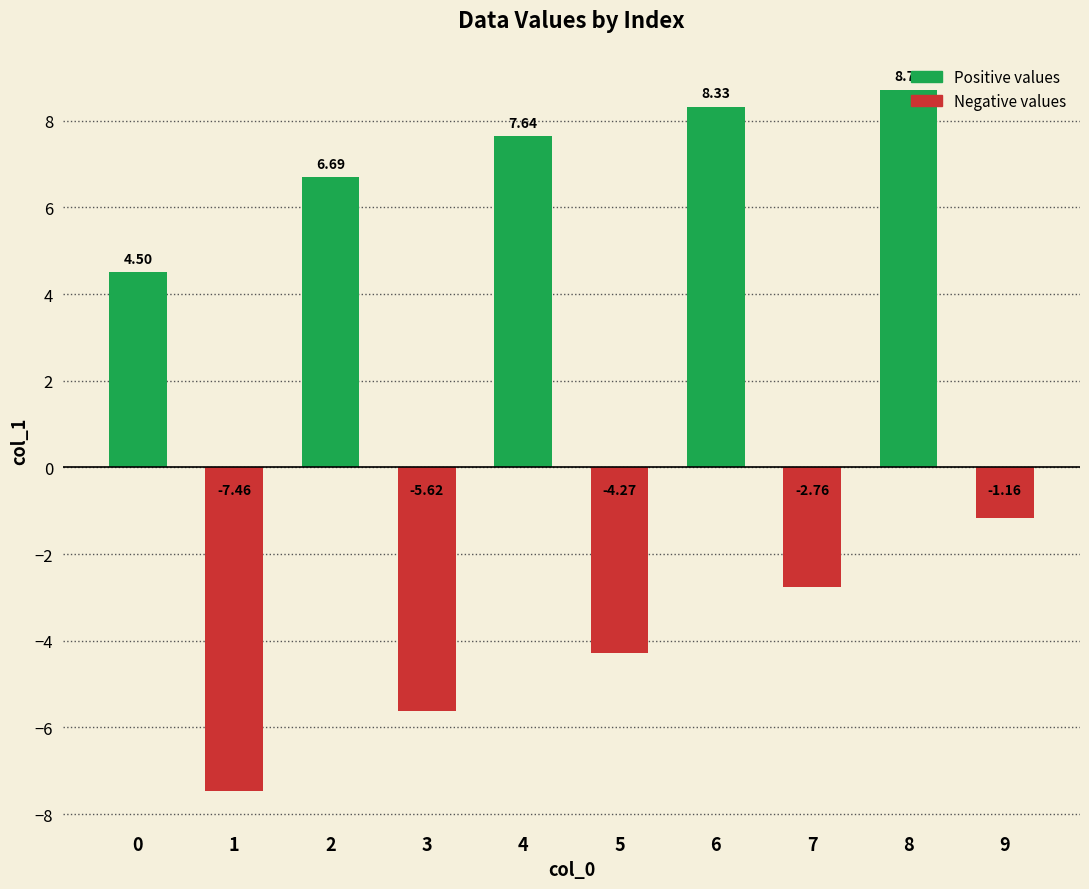

How many series are shown in this chart?

1